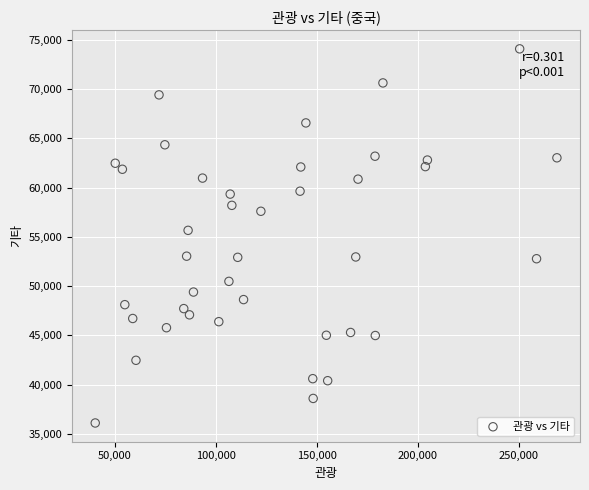

What is the range of Y values (max minus min)?

38010